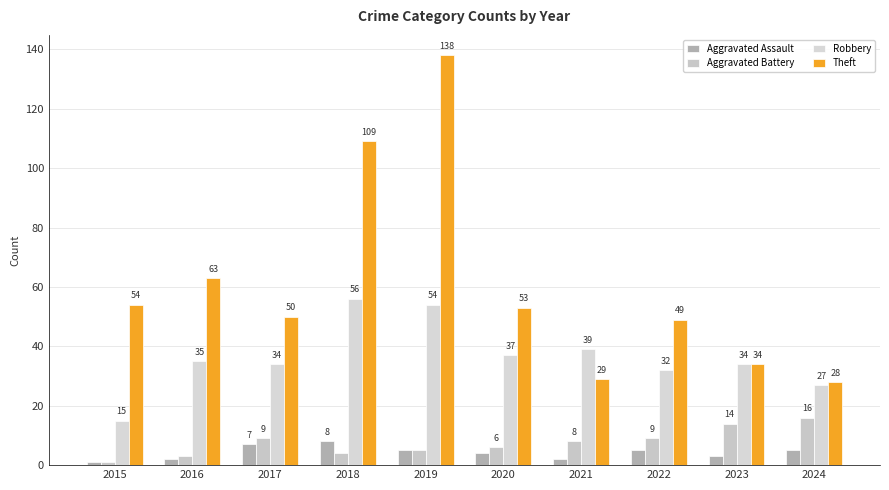

Which has a higher value, 2022 or 2016?

2022